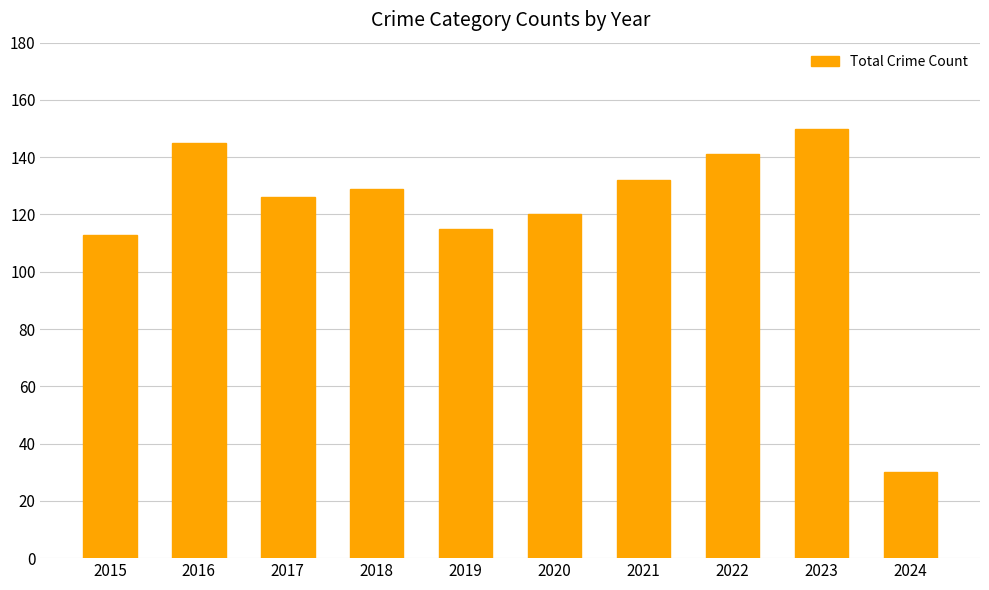

How many bars are there in total?

10